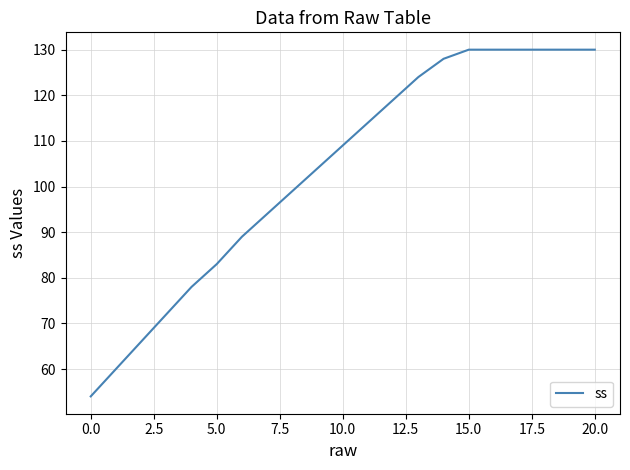

What is the smallest value displayed?

54